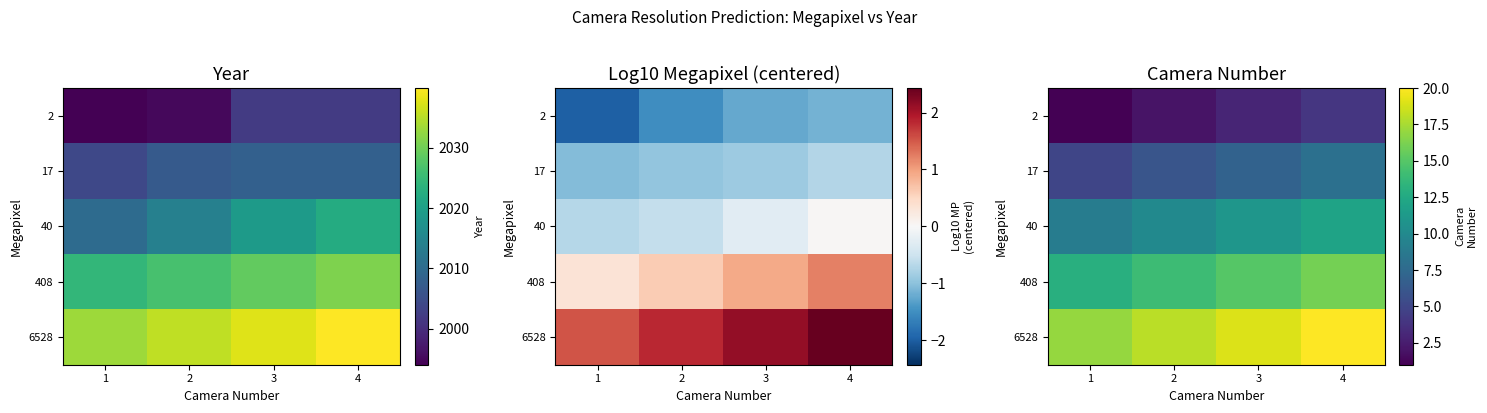

Which label corresponds to the largest value in the chart?

4